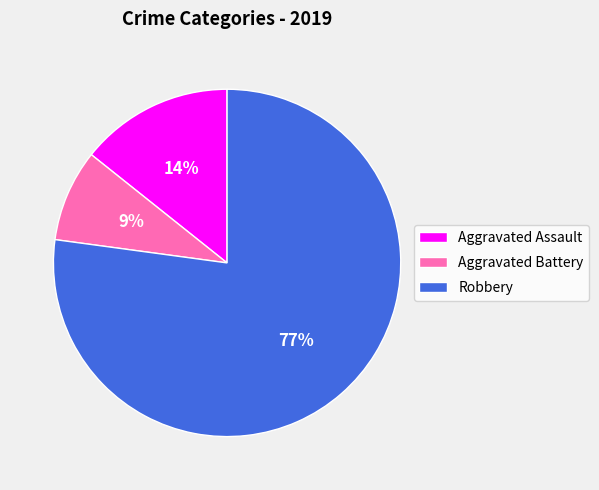

Does Robbery account for over 50% of the chart?

Yes